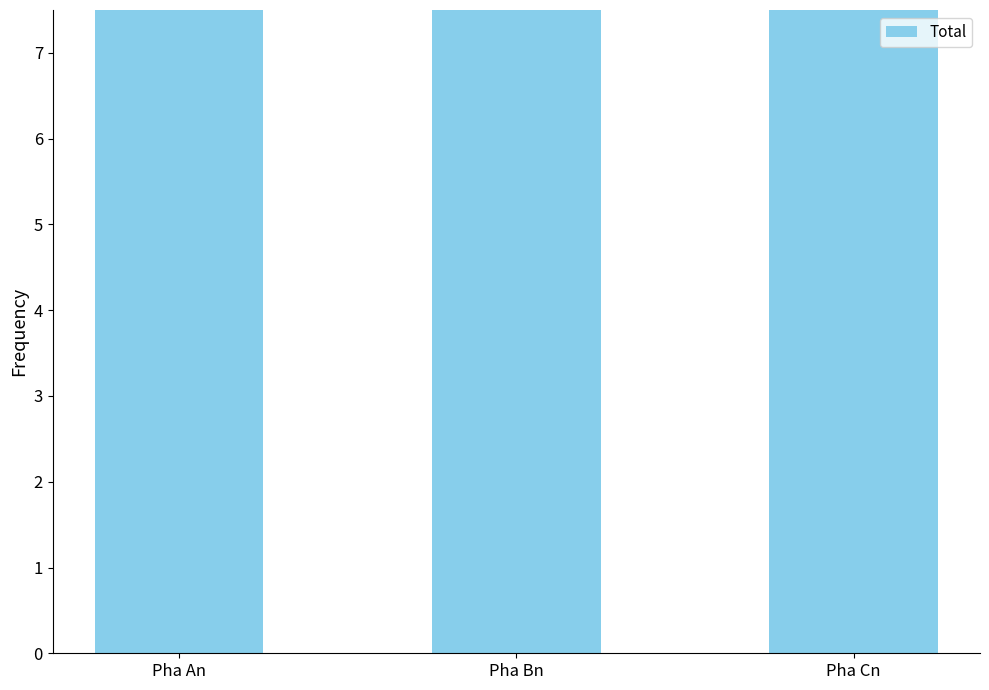

What is the label of the 1st bar from the right?

Pha Cn